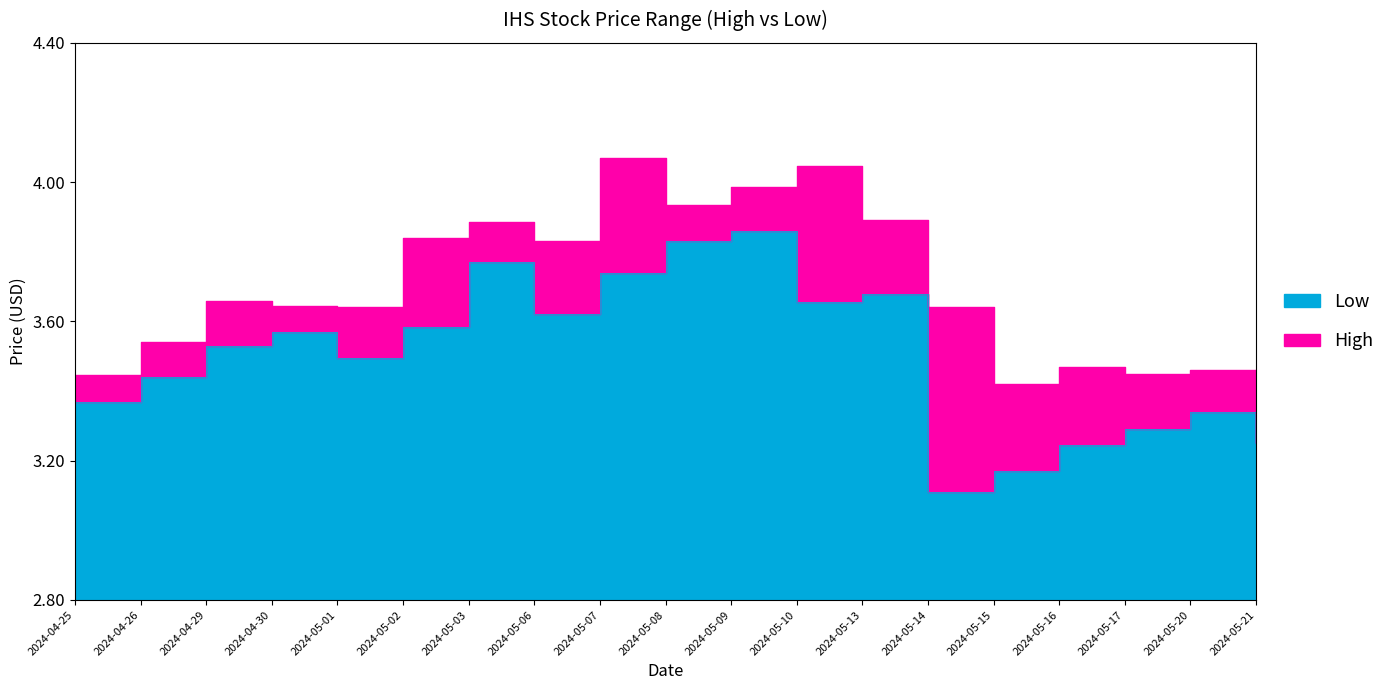

What is the sum of all High values?

70.2